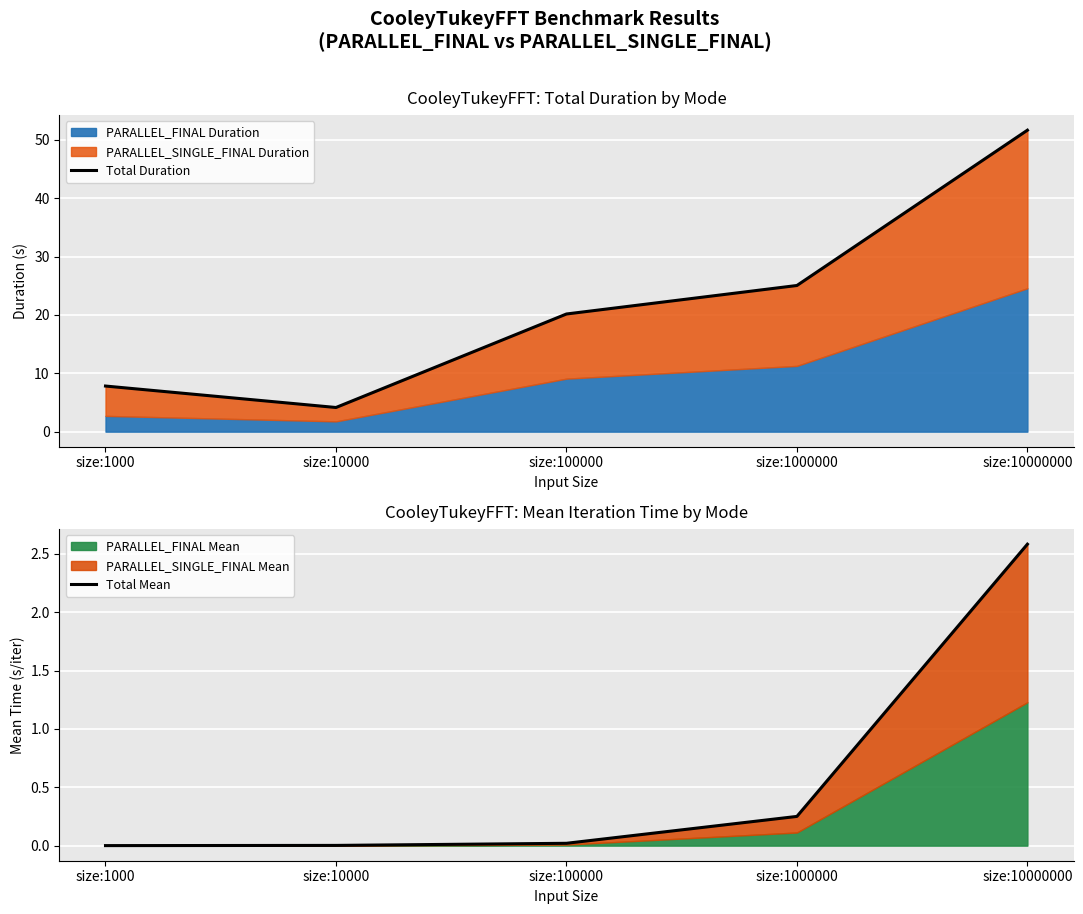

At which category does Total Duration reach its first local valley?

size:10000